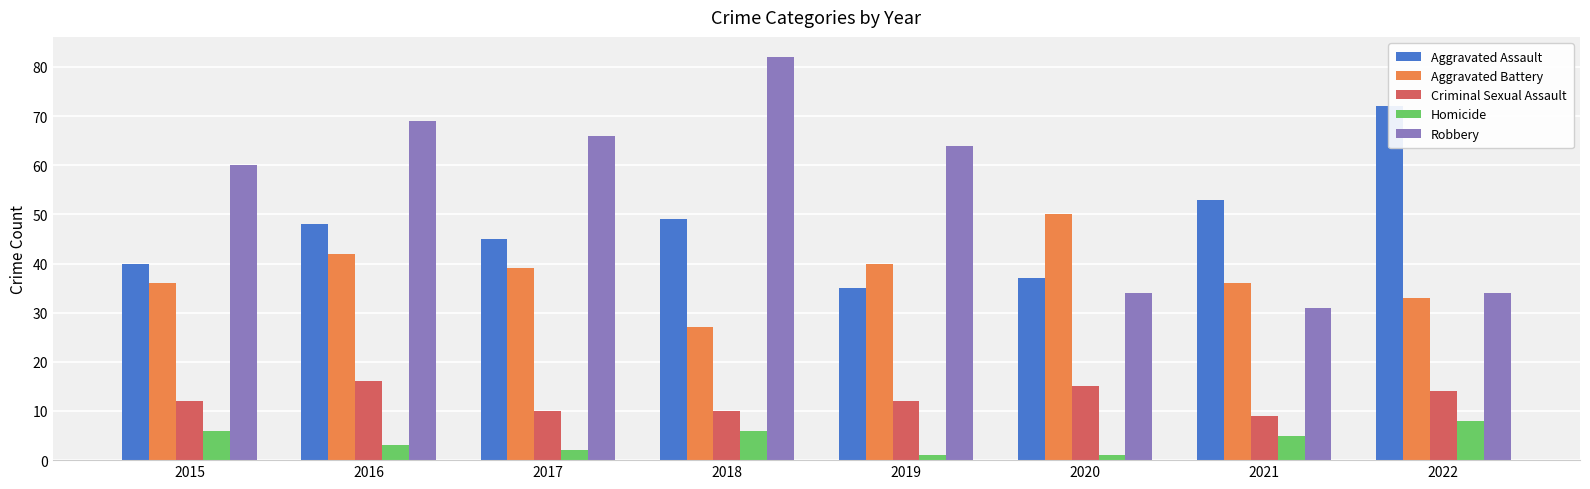

Between 2016 and 2021, which series saw the biggest shift?

Robbery